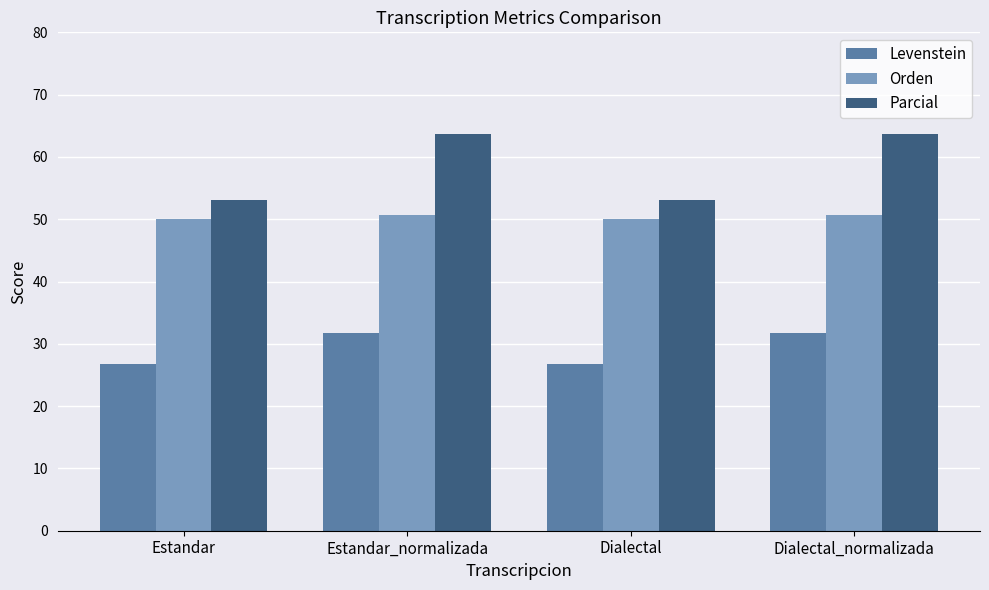

What is the difference between the second highest and second lowest values in the Levenstein series?

4.9